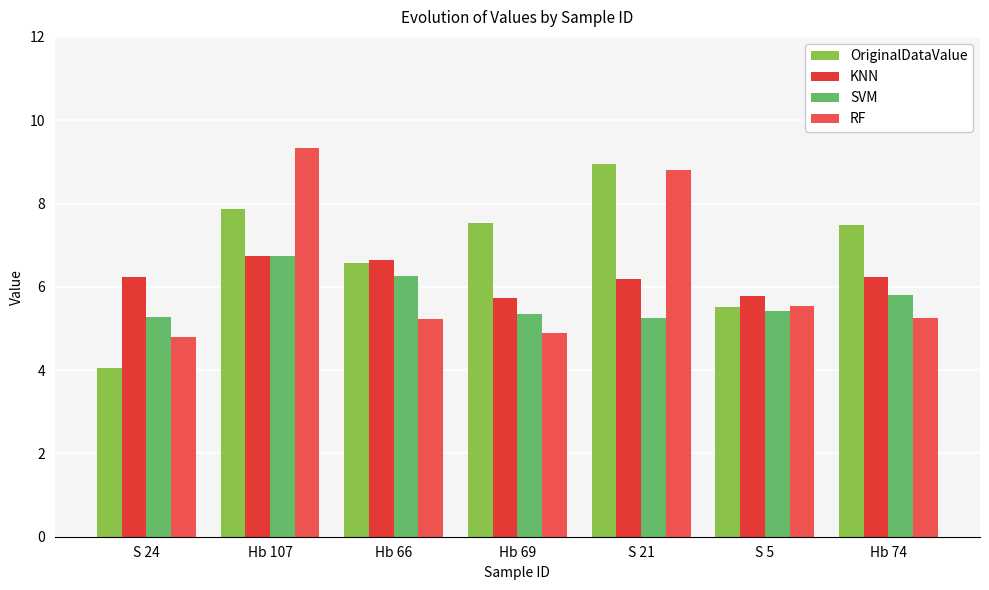

What is the difference between the maximum and minimum values in the SVM series?

1.5